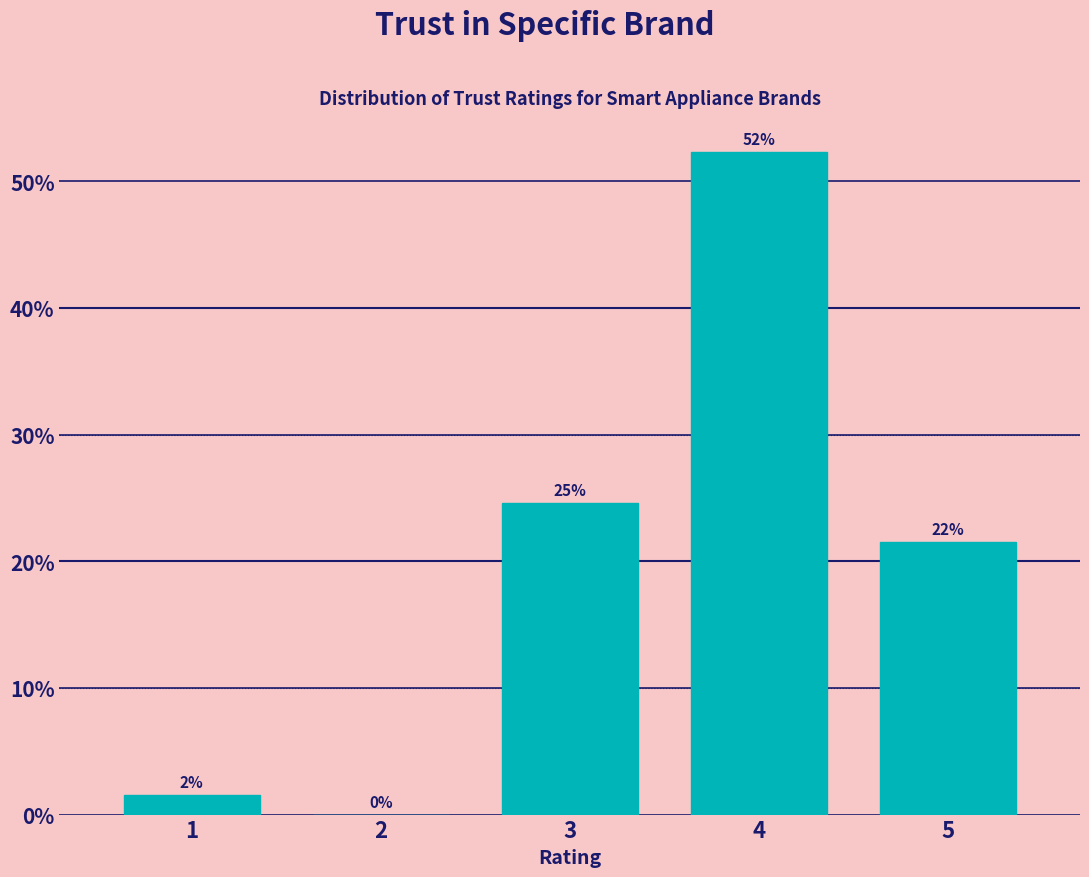

Are the bars horizontal?

No